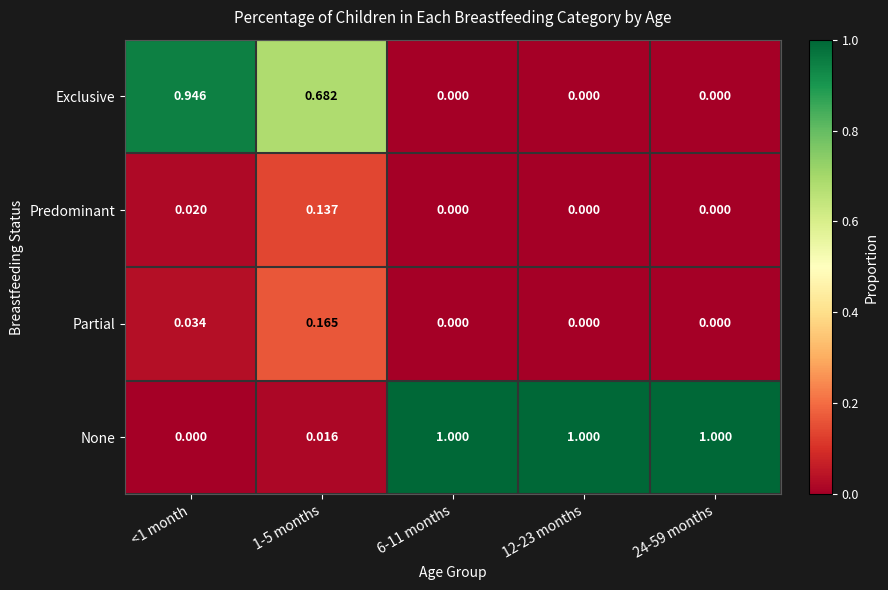

Between <1 month and 6-11 months, which series saw the biggest shift?

None